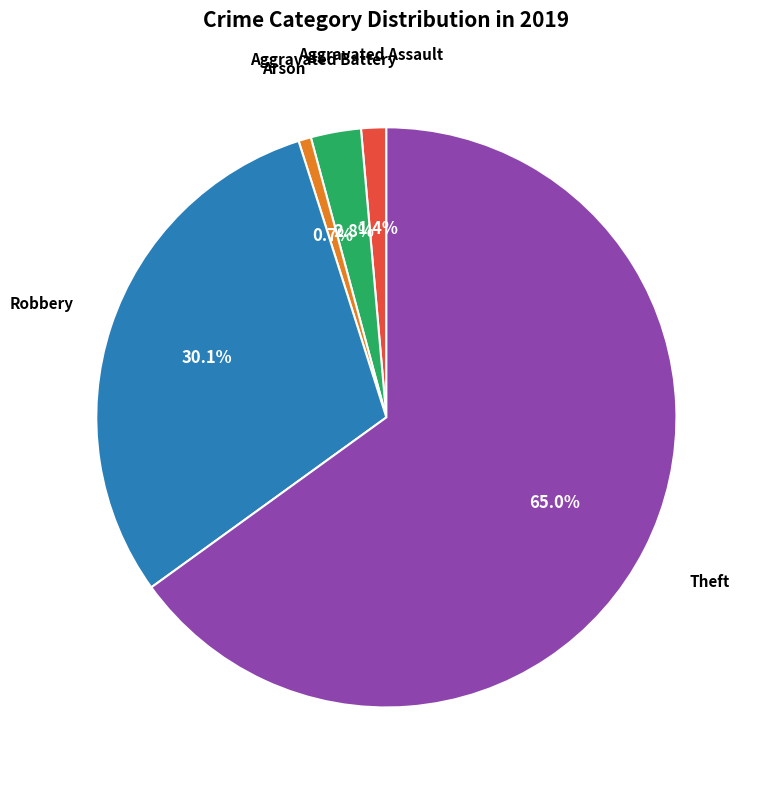

Approximately how many times larger is the value at Robbery compared to Theft?

0.5